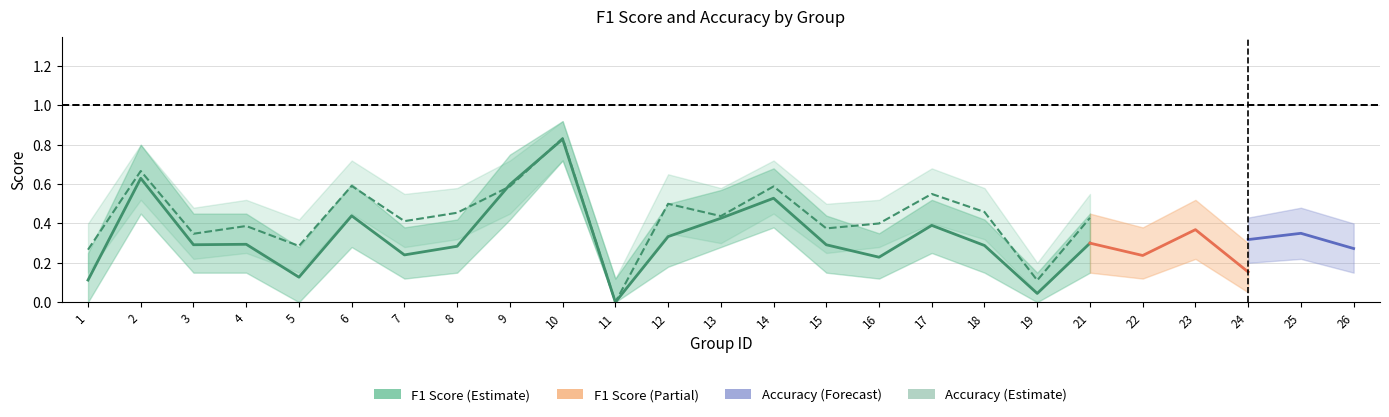

Which has a higher value, 24 or 15?

15